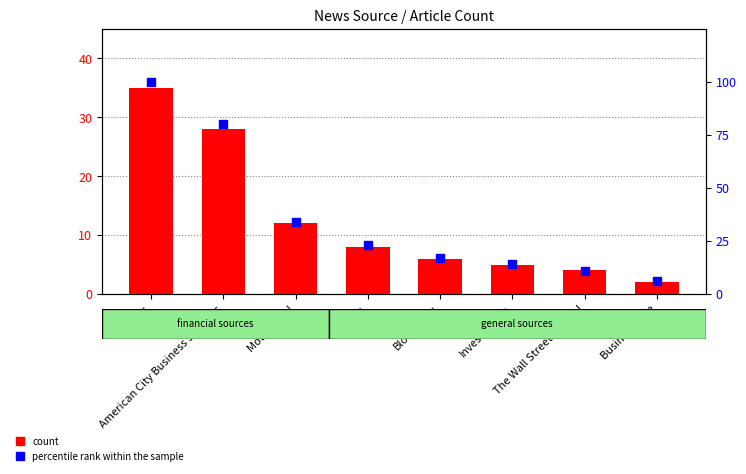

At which category is the sum across all series the highest?

Zacks